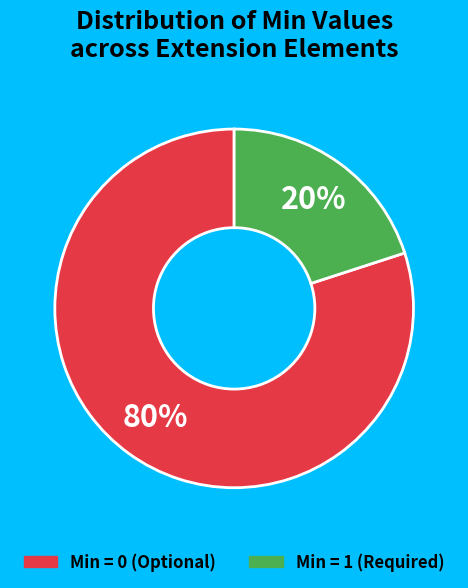

How many segments does this pie chart have?

2